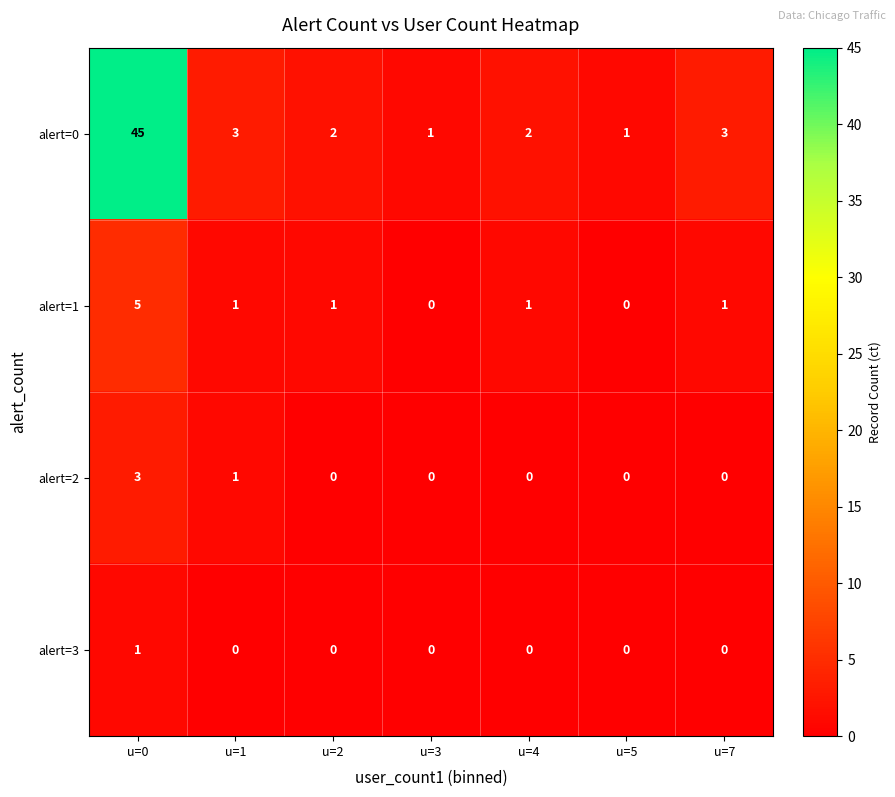

What is the difference between the highest and lowest values at u=1?

3